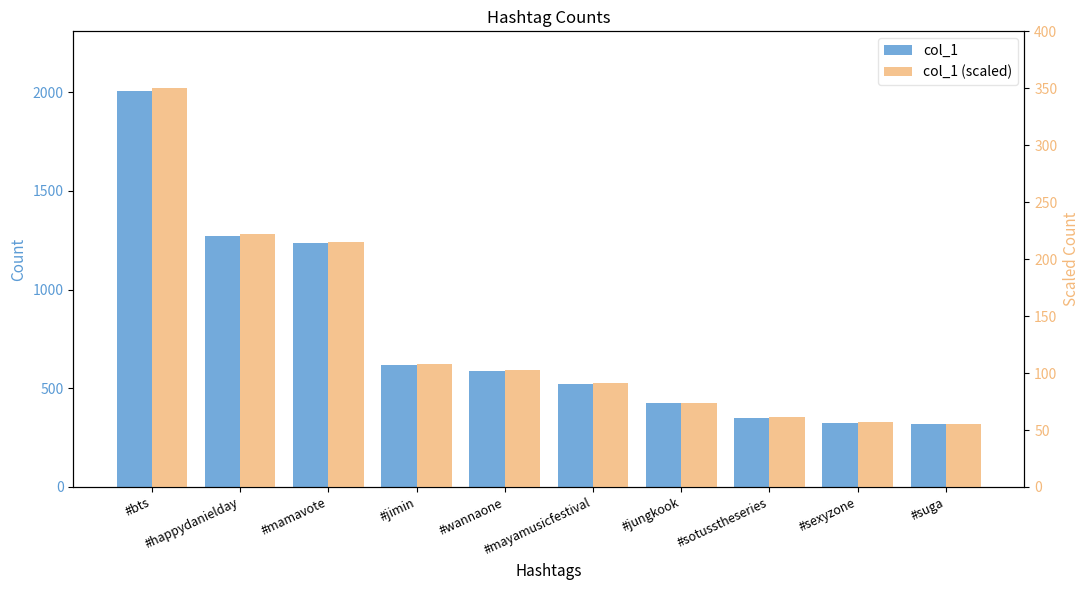

List the labels in order of col_1 (scaled) value, smallest first.

#suga, #sexyzone, #sotusstheseries, #jungkook, #mayamusicfestival, #wannaone, #jimin, #mamavote, #happydanielday, #bts